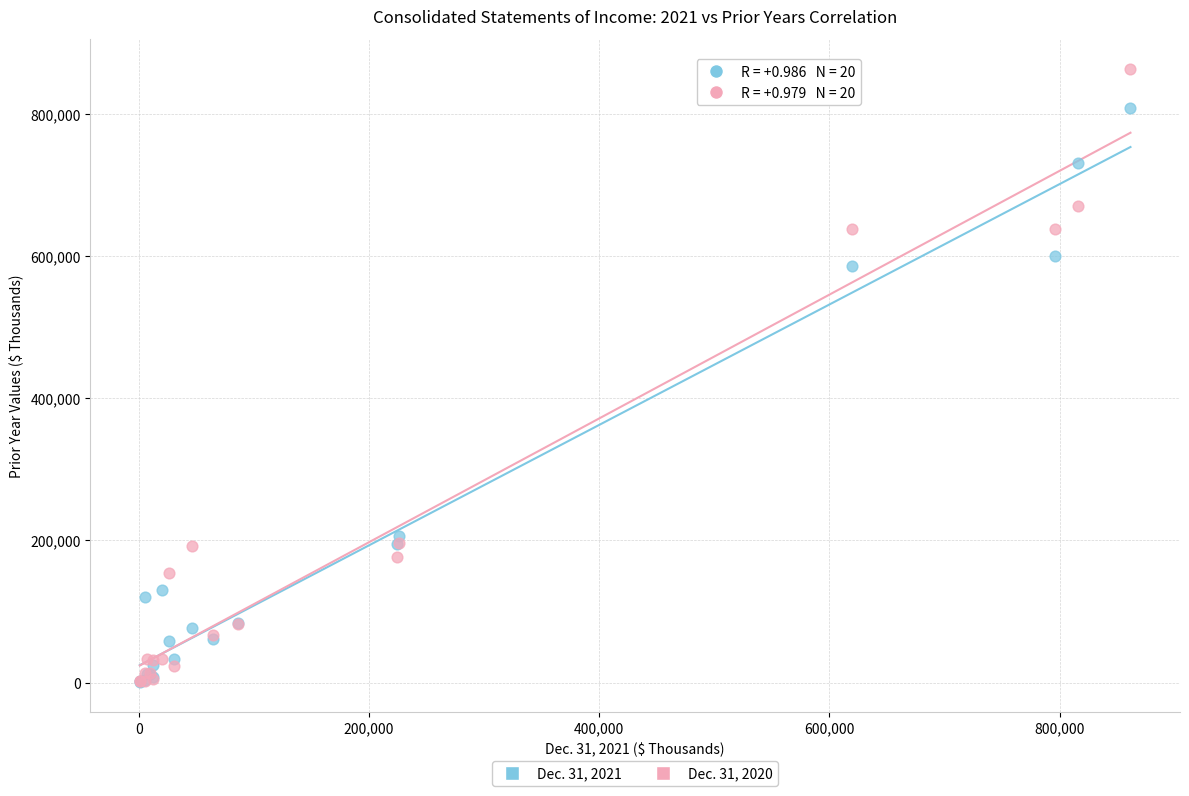

Across all series, what Y value is closest to 432130?

585957